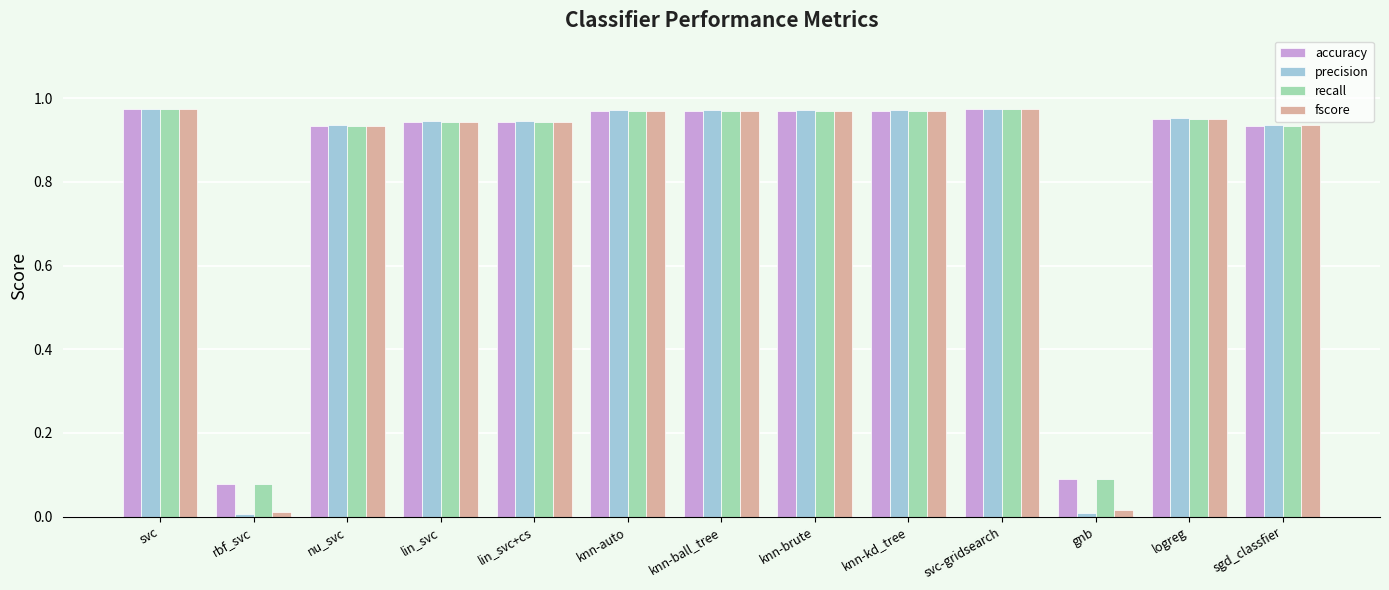

What is the total value across all series at logreg?

3.8